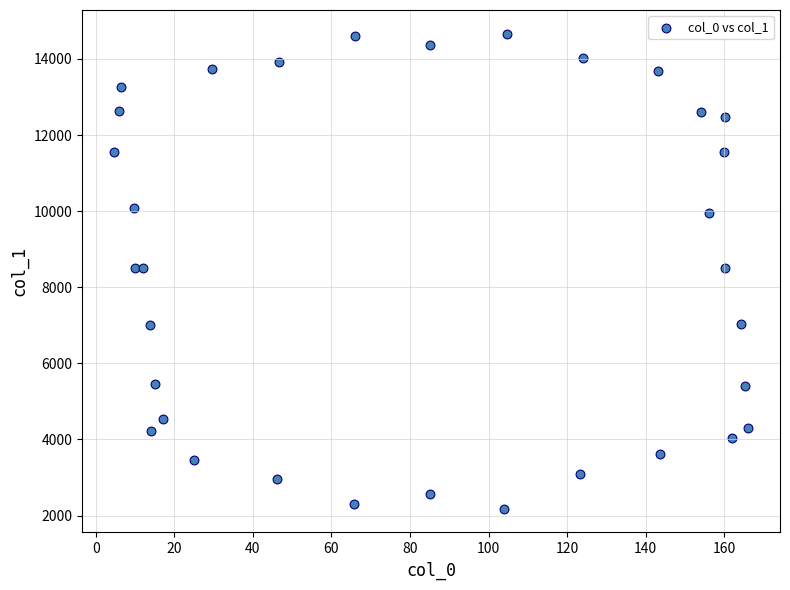

What is the range of X values (max minus min)?

161.5